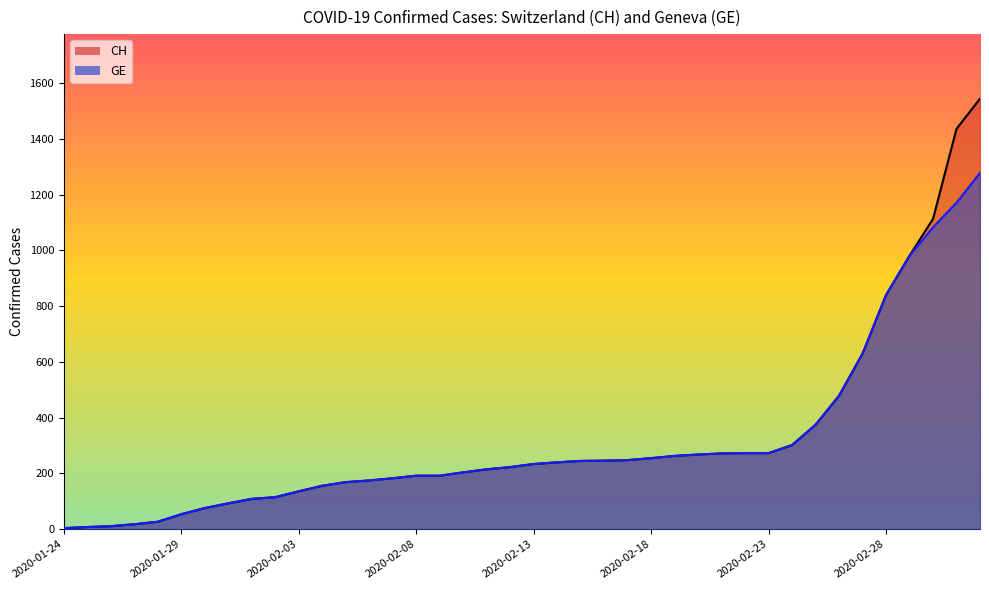

What is the total value across all series at 2020-03-03?

2822